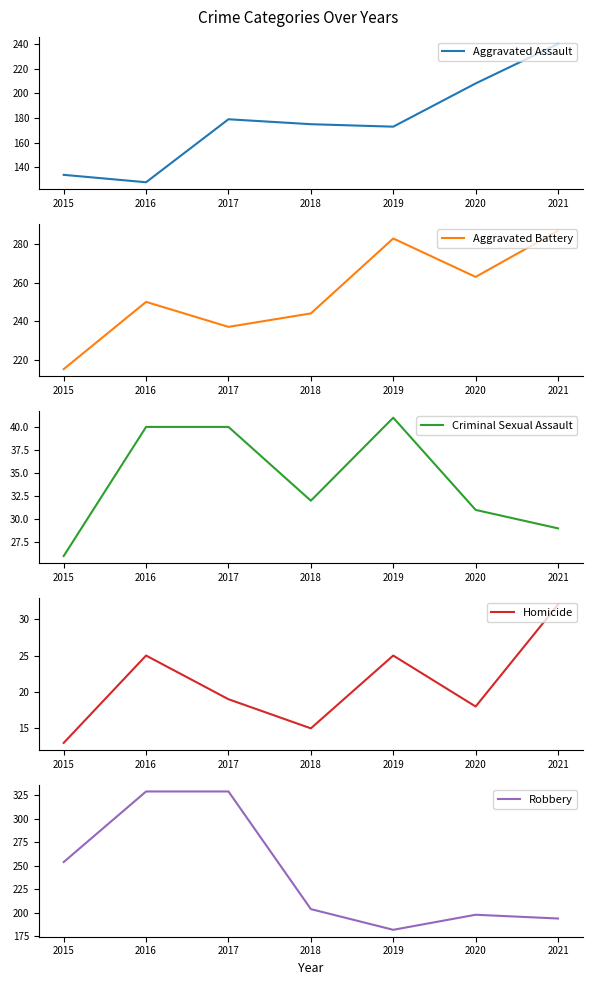

Rank the series by their maximum value, from lowest to highest.

Homicide, Criminal Sexual Assault, Aggravated Assault, Aggravated Battery, Robbery